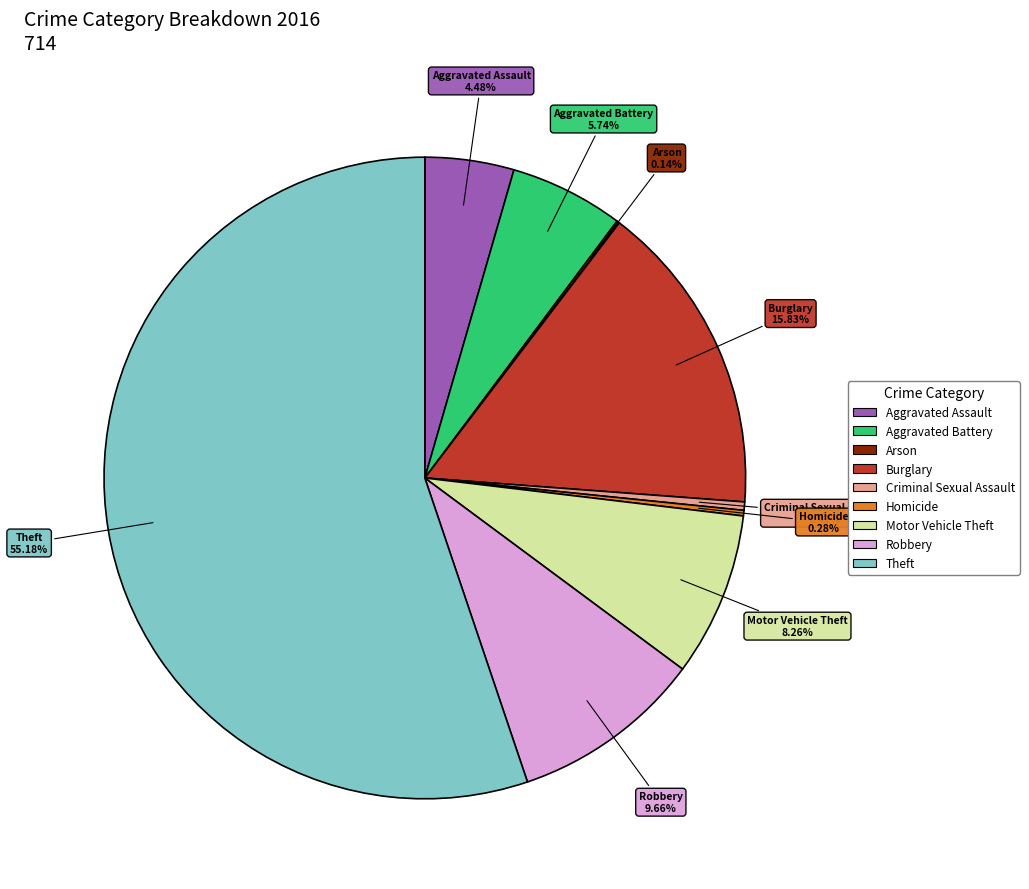

Is there any slice that represents more than half of the pie?

Yes